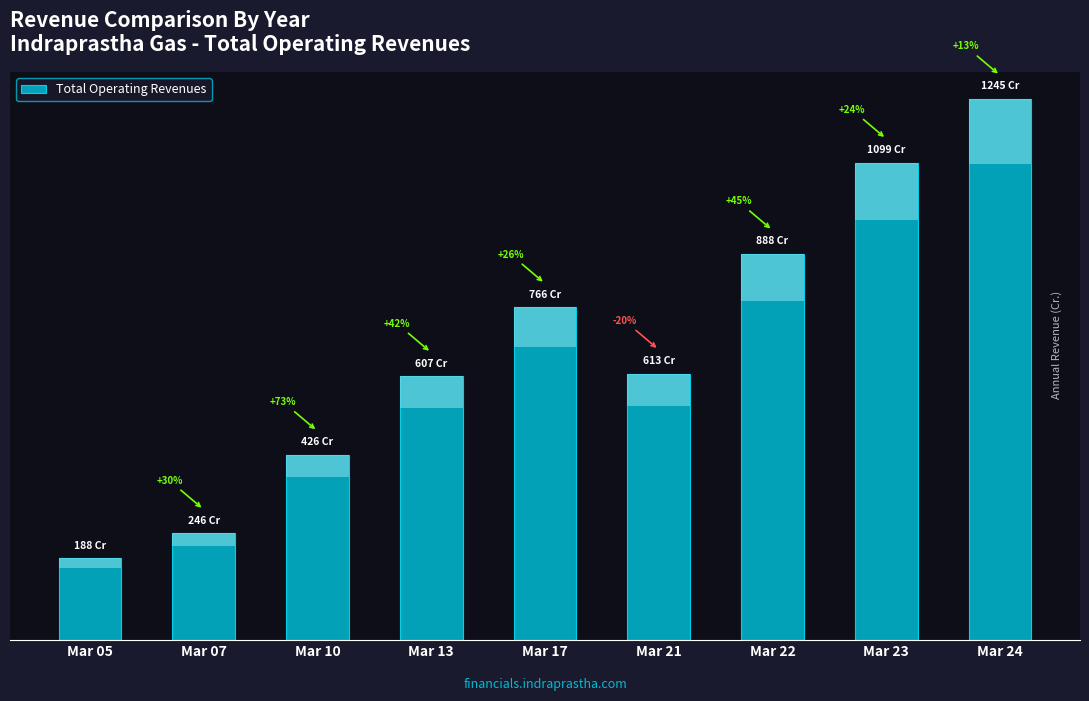

What is the difference between the values at Mar 21 and Mar 22?

274.8